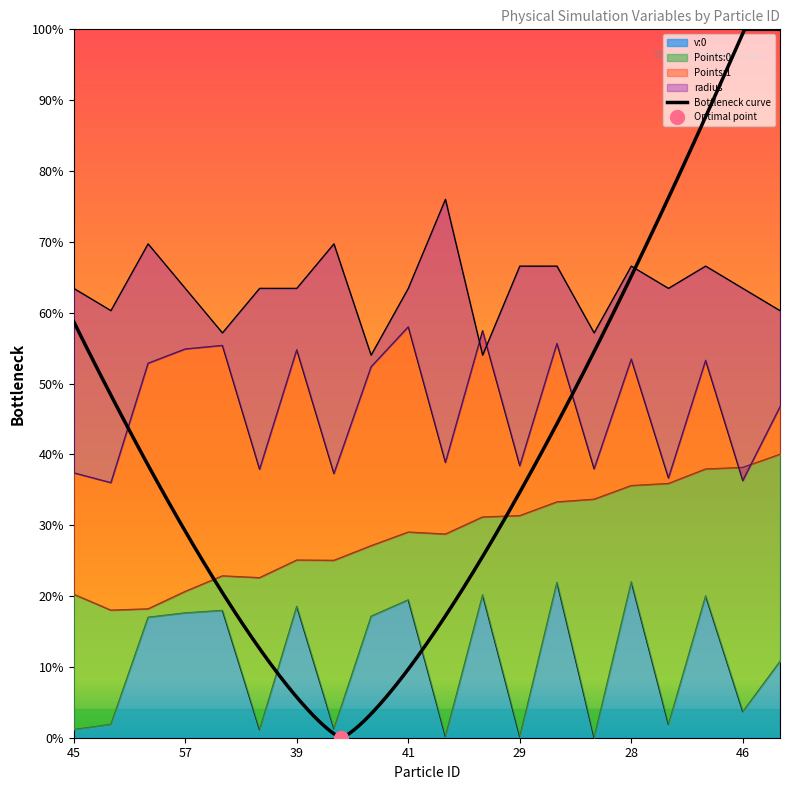

How many interior local peaks does the radius series have?

5